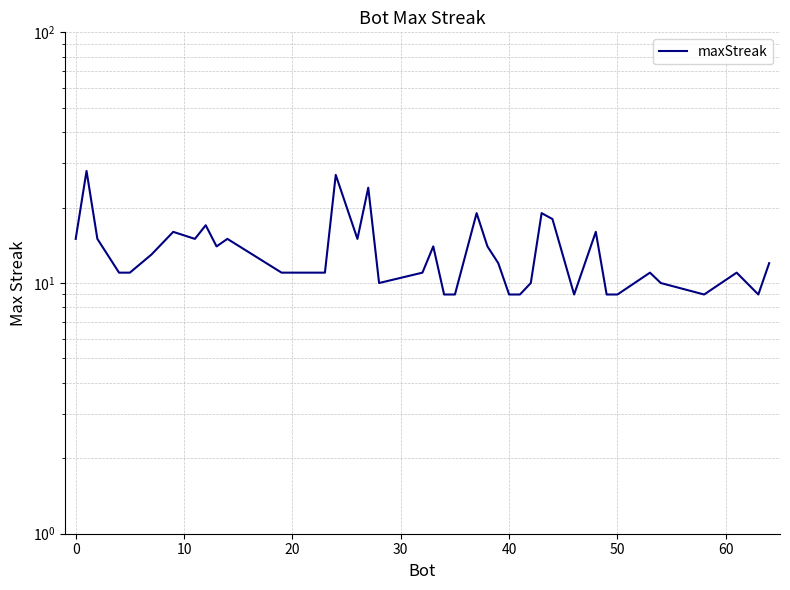

How many interior local valleys (lower than both neighbors) does the data have?

7